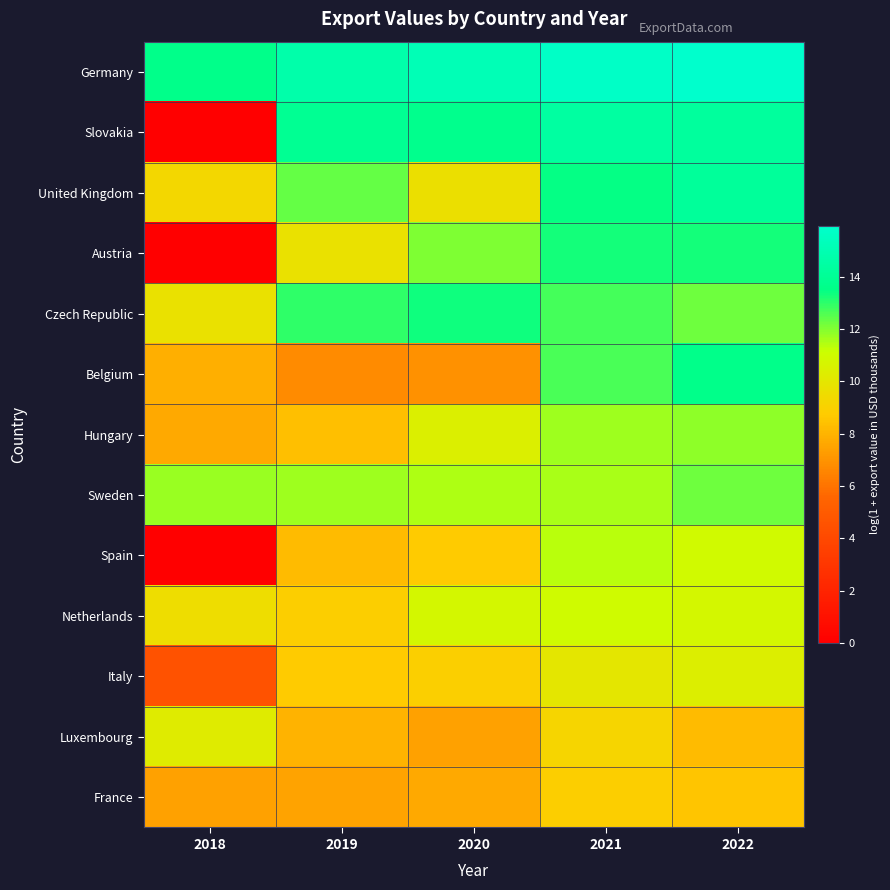

At how many categories does at least one series exceed 5?

5